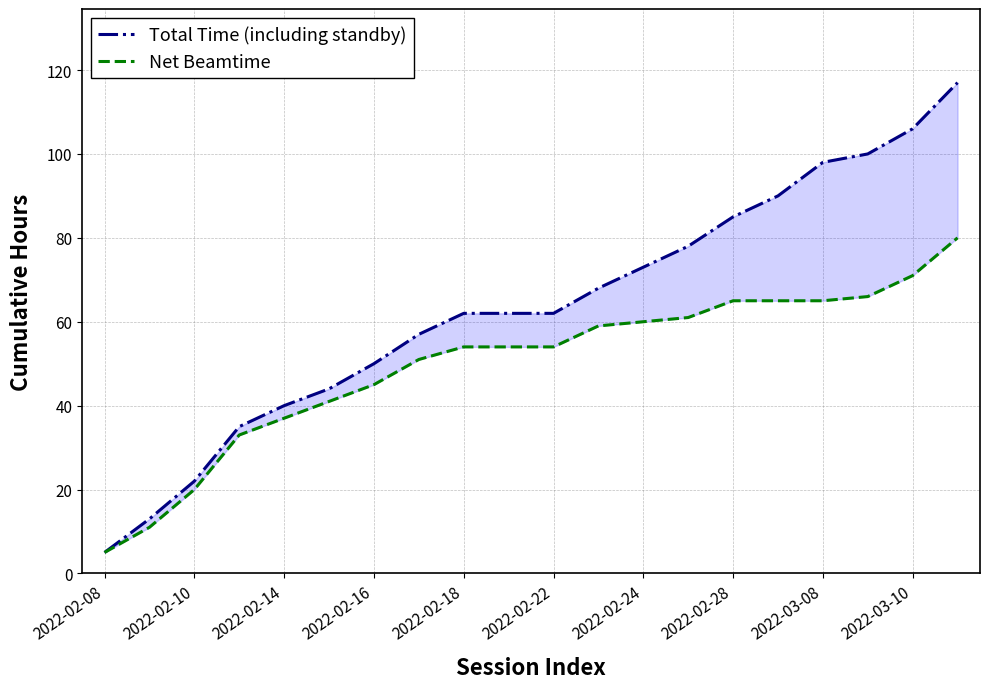

What are all the series names shown in the legend?

Total Time (including standby), Net Beamtime